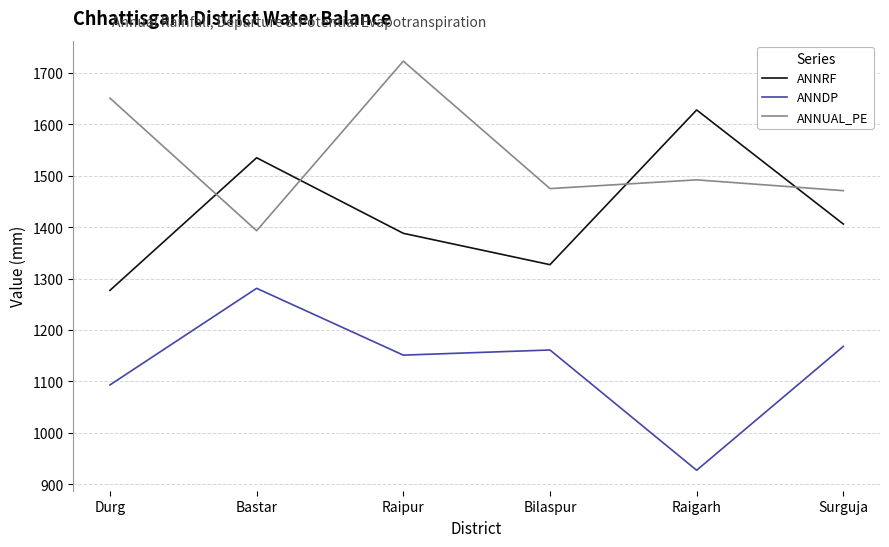

What is the approximate value of ANNUAL_PE at Raipur, to the nearest 10?

1720